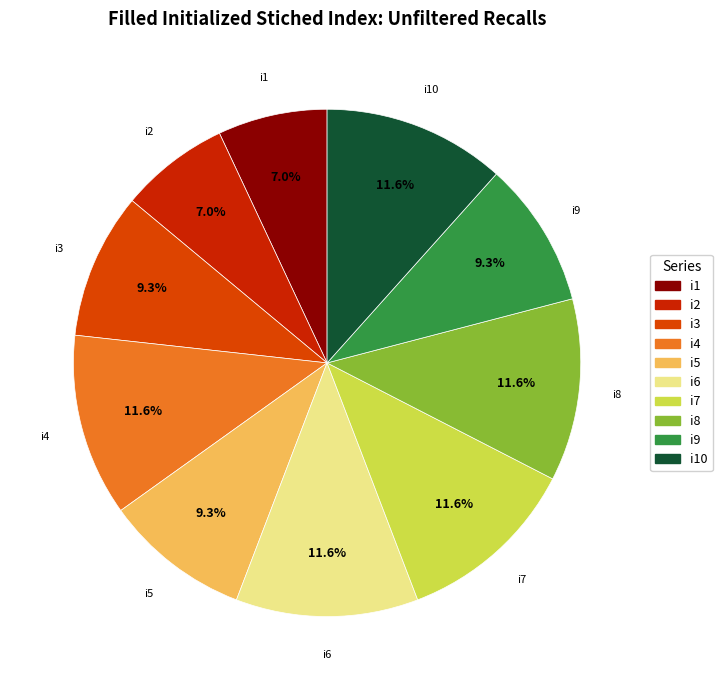

Which has a higher value, i10 or i3?

i10